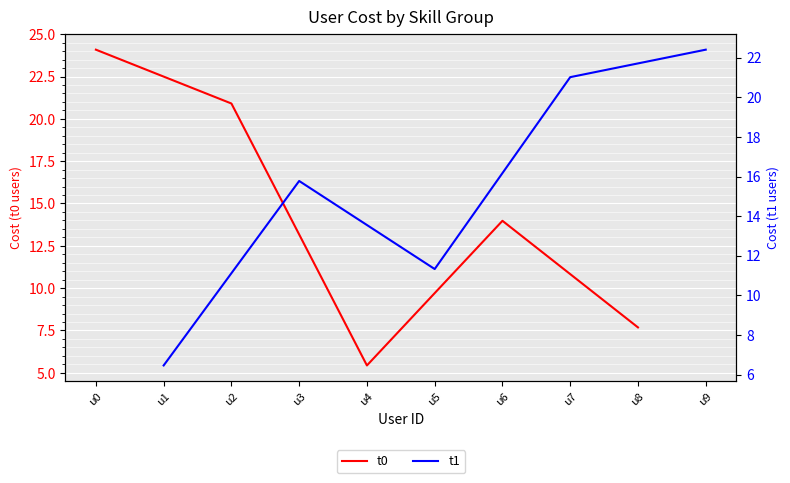

What is the value of the t0 point at the 2nd from the left?

20.9